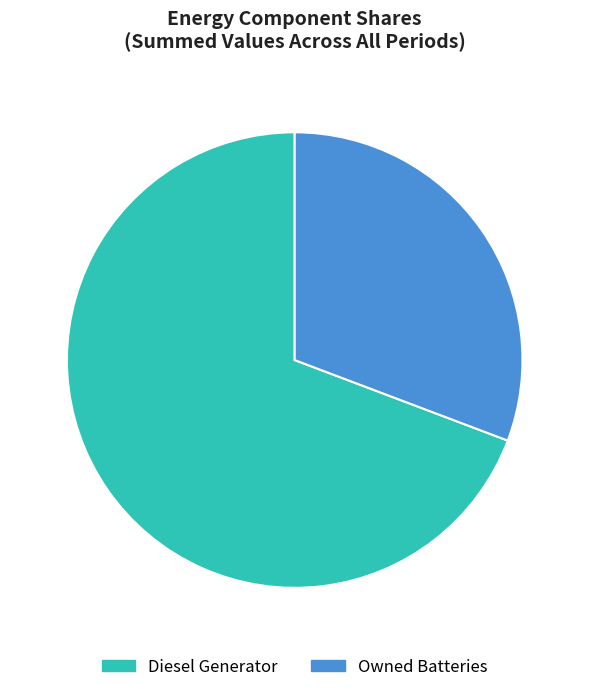

True or false: Owned Batteries accounts for 1% of the total.

False